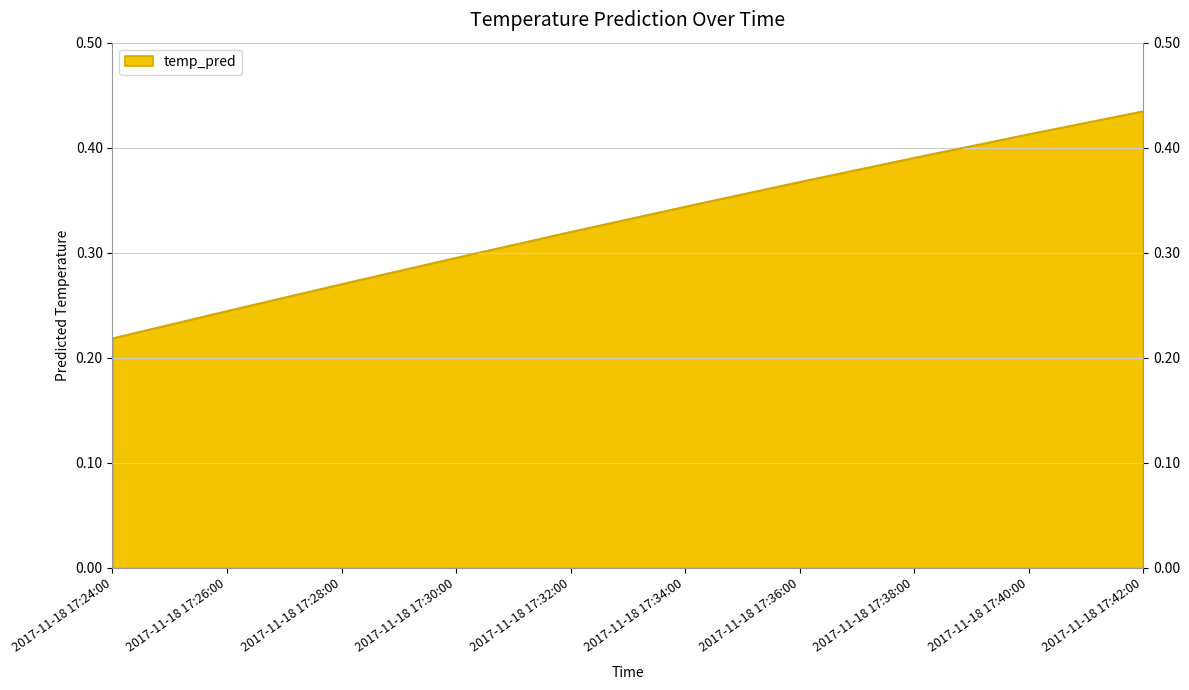

What is the value of the 9th point from the left?

0.4